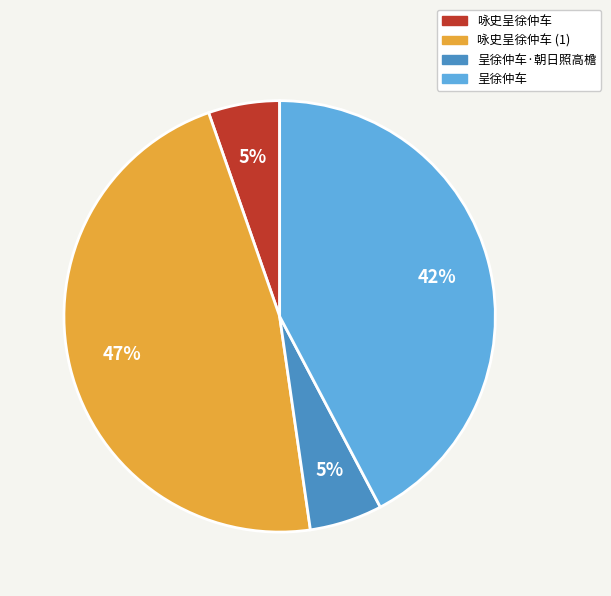

Is there a majority slice in this chart?

No